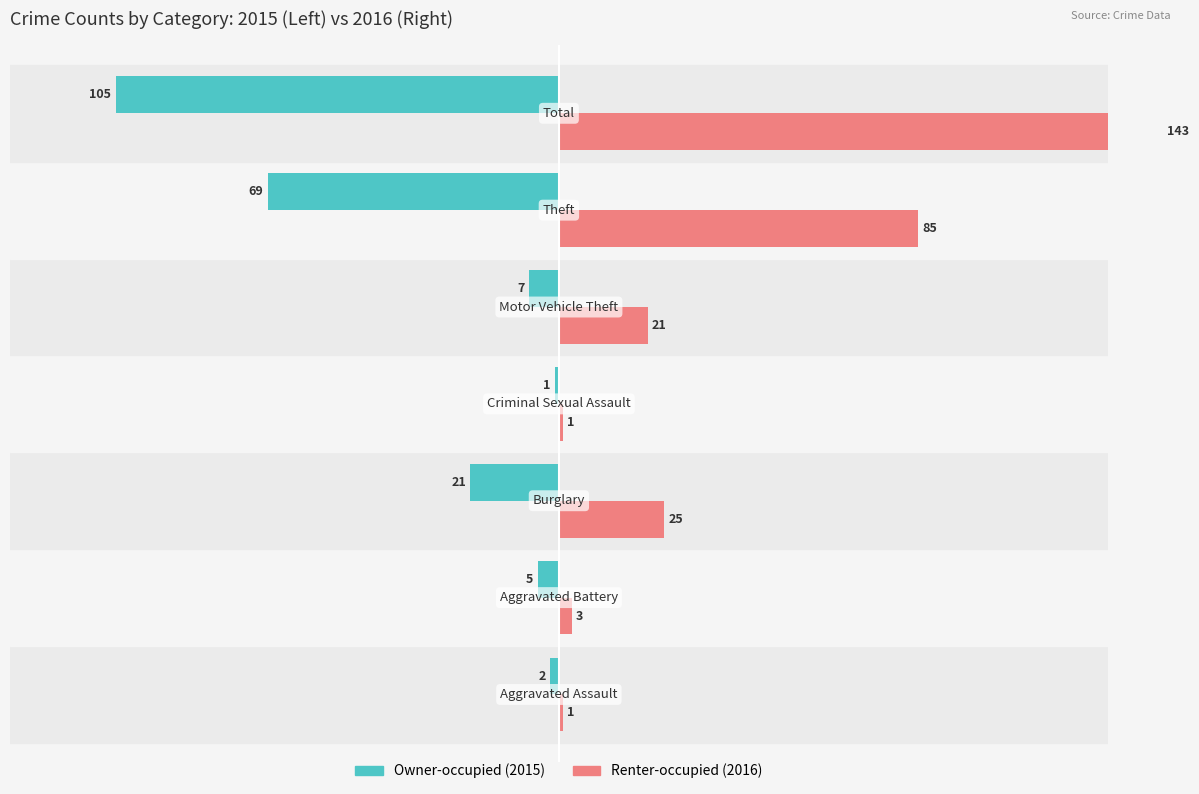

What are all the series names shown in the legend?

Owner-occupied, Renter-occupied